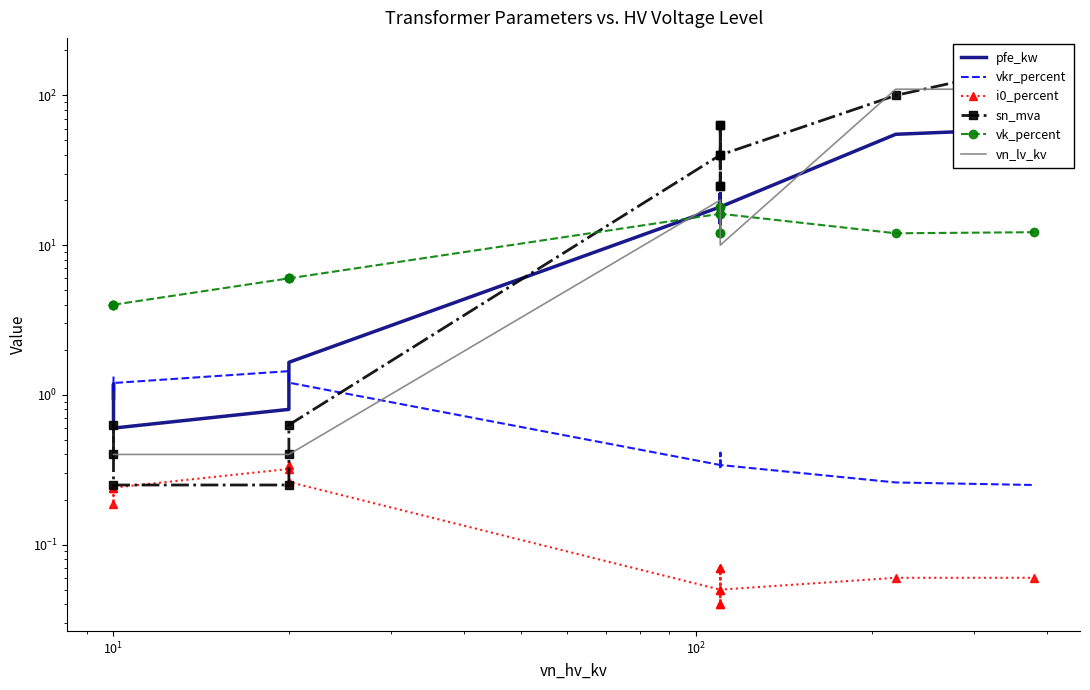

Is the value of vk_percent at $\mathdefault{10^{2}}$ greater than the value of pfe_kw at $\mathdefault{10^{1}}$?

Yes